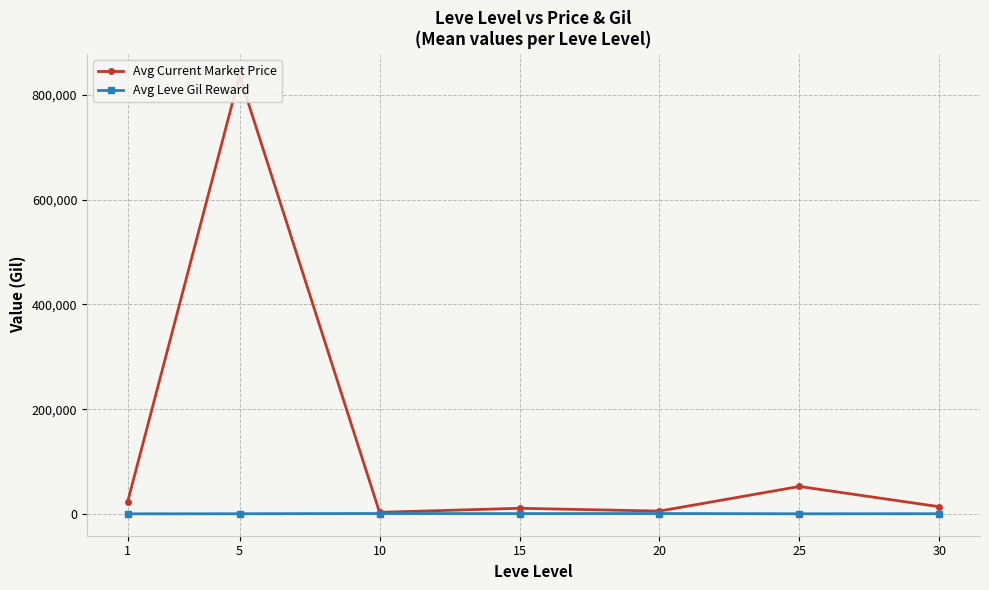

What is the average value of the Avg Current Market Price series?

134983.0